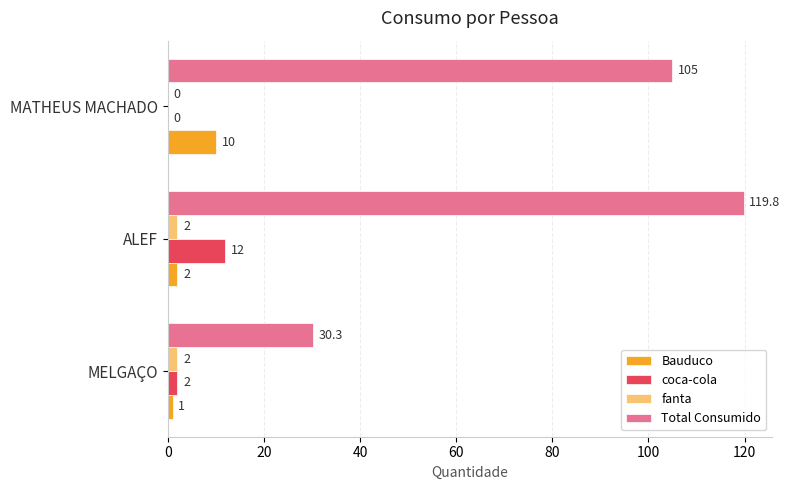

At which category is the sum across all series the highest?

ALEF